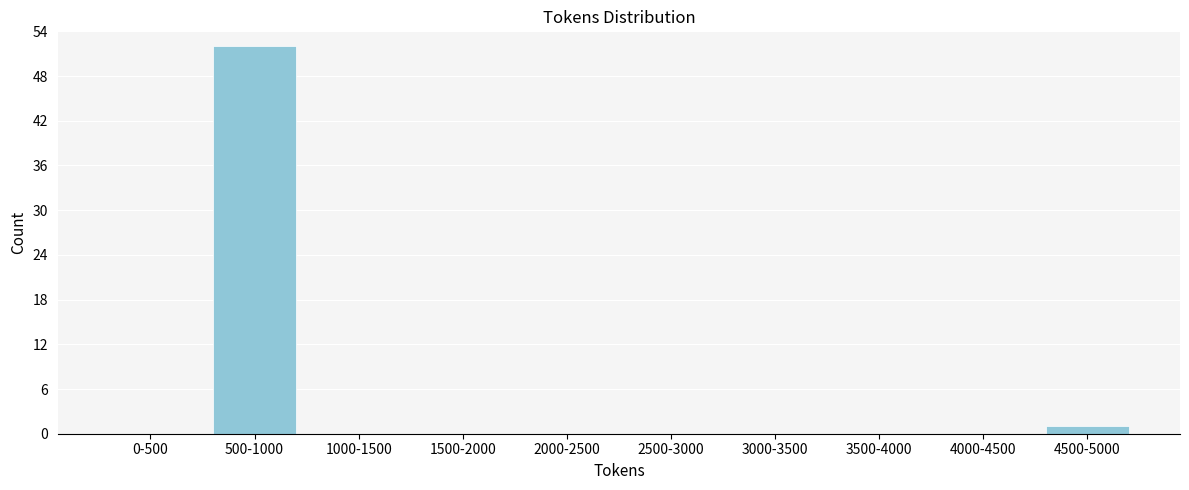

Reading left to right, extract all data points from this chart.

0-500=0	500-1000=52	1000-1500=0	1500-2000=0	2000-2500=0	2500-3000=0	3000-3500=0	3500-4000=0	4000-4500=0	4500-5000=1